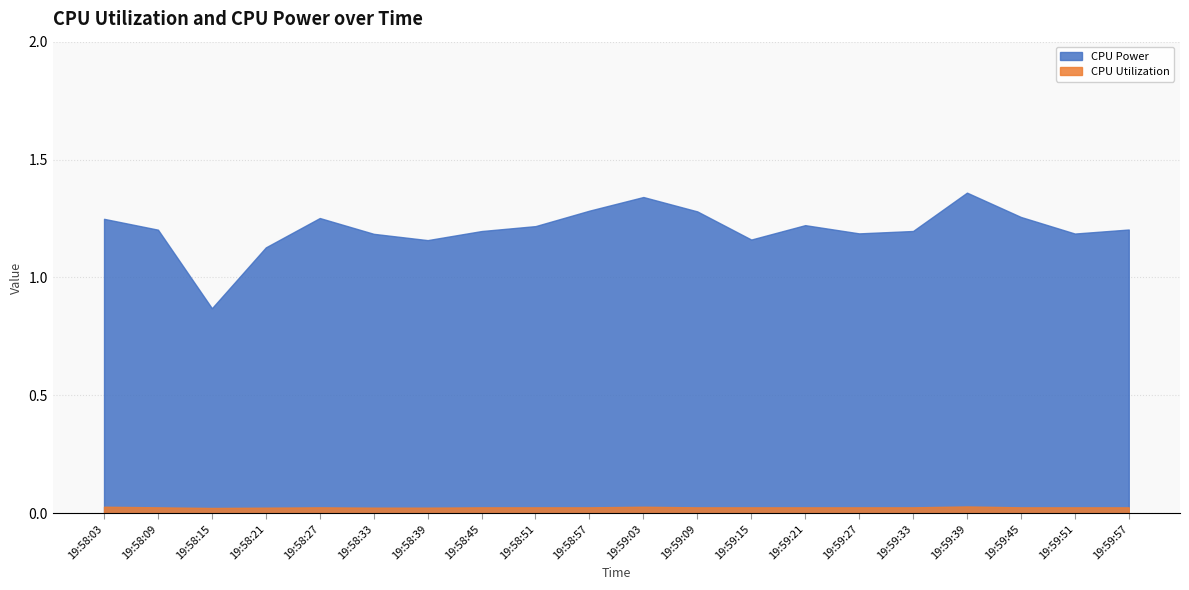

Which label corresponds to the largest value in the chart?

19:59:39